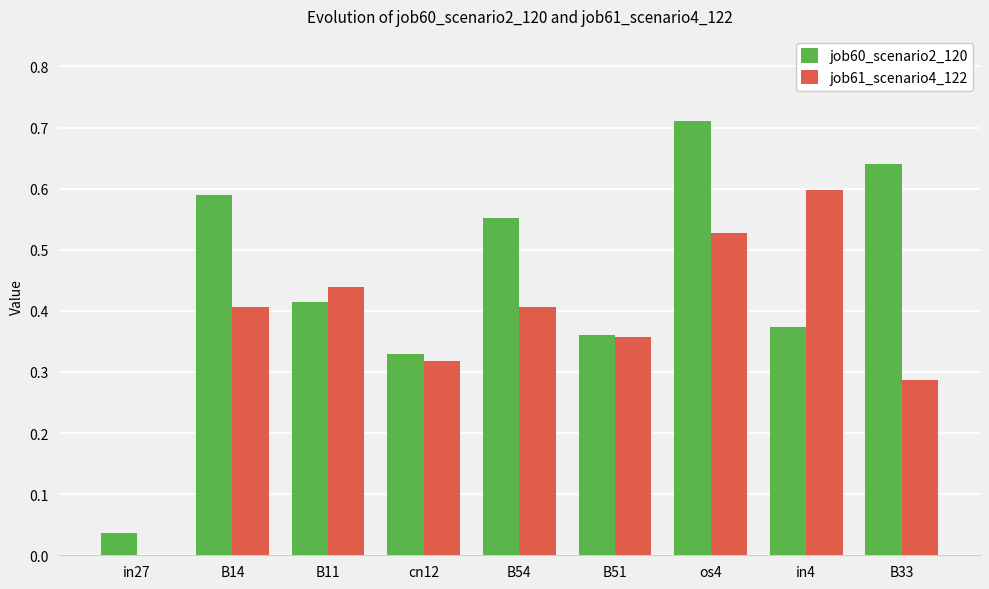

Where is job61_scenario4_122 nearest to the value 0?

in27